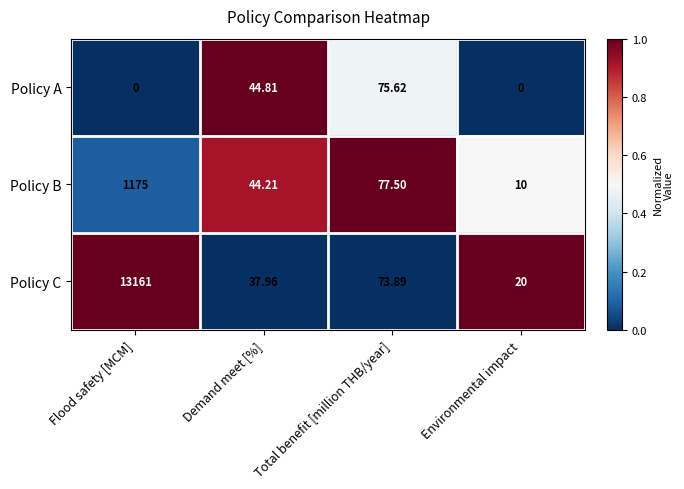

What is the difference between the highest and lowest values at Total benefit [million THB/year]?

3.6